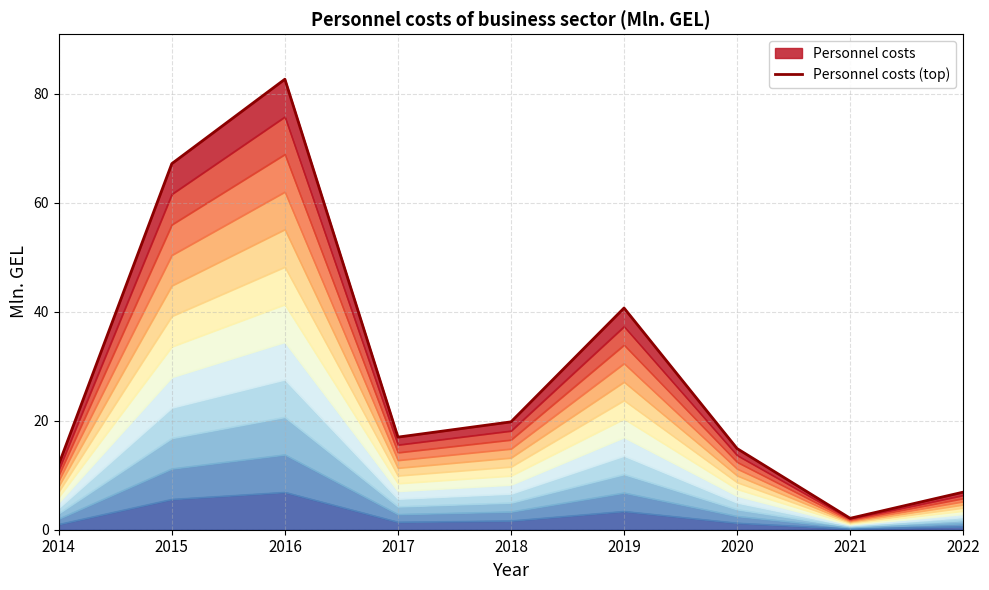

Which has a higher value, 2016 or 2014?

2016